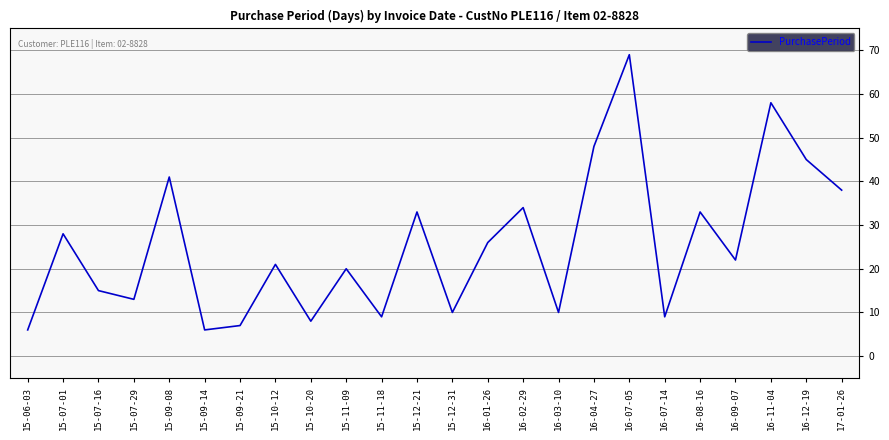

What is the maximum value shown in the chart?

69